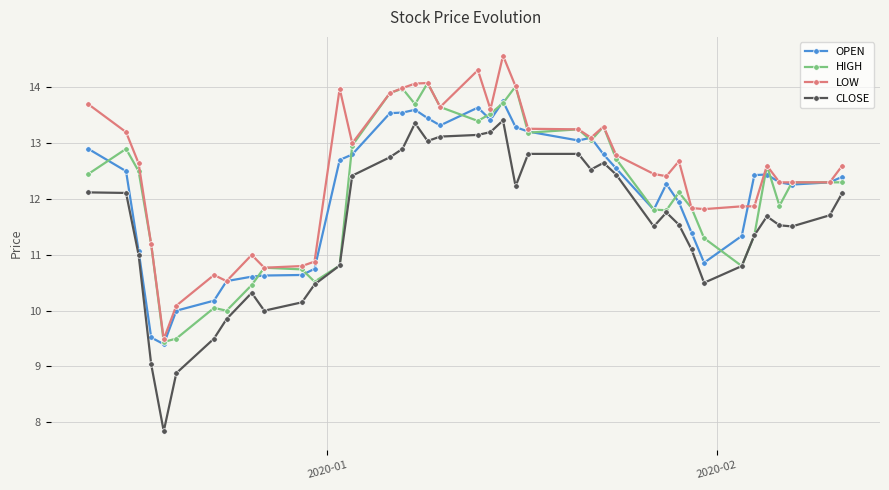

True or false: CLOSE and LOW cross at least once.

False